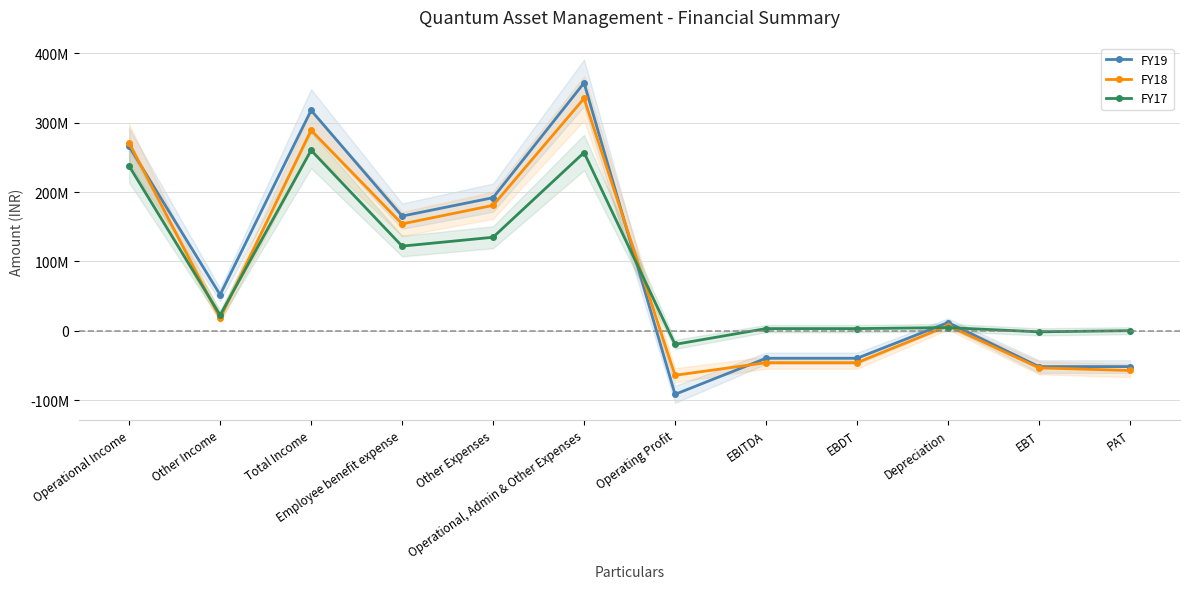

Between Operating Profit and Operational, Admin & Other Expenses, which is larger?

Operational, Admin & Other Expenses